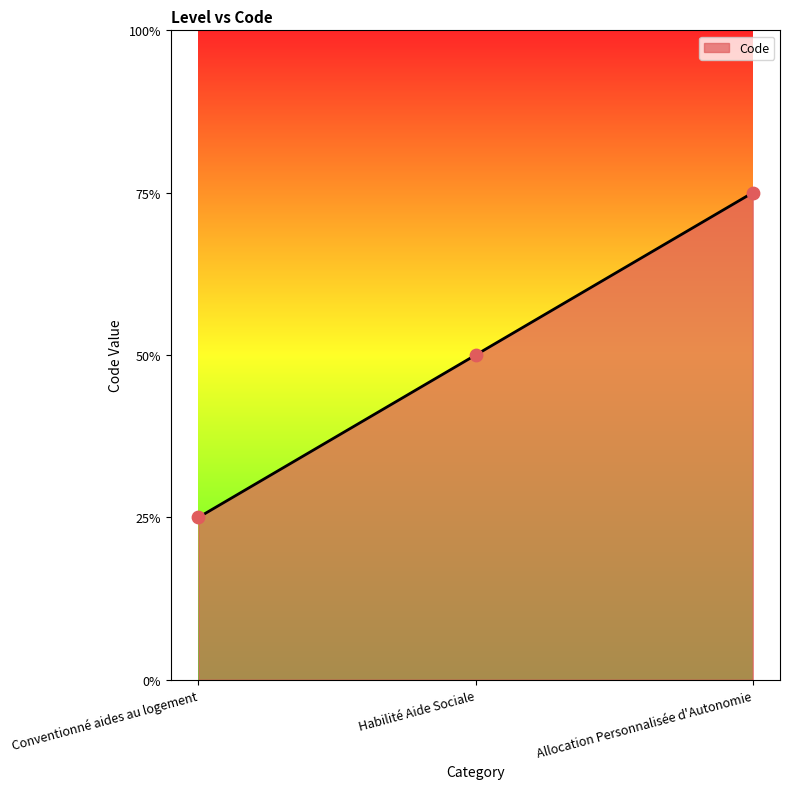

Approximately how many times larger is the value at Habilité Aide Sociale compared to Allocation Personnalisée d'Autonomie?

0.7